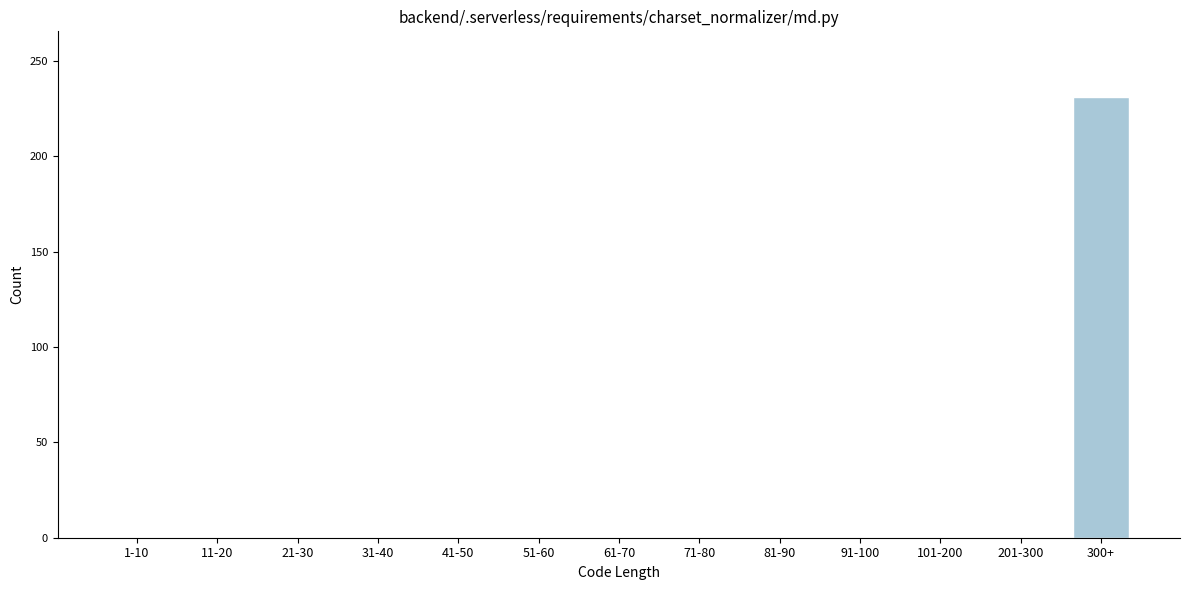

Reading left to right, extract all data points from this chart.

1-10=0	11-20=0	21-30=0	31-40=0	41-50=0	51-60=0	61-70=0	71-80=0	81-90=0	91-100=0	101-200=0	201-300=0	300+=231